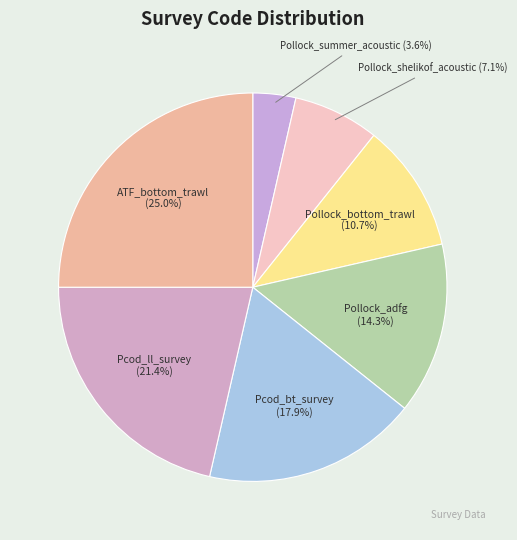

True or false: ATF_bottom_trawl accounts for 13% of the total.

False